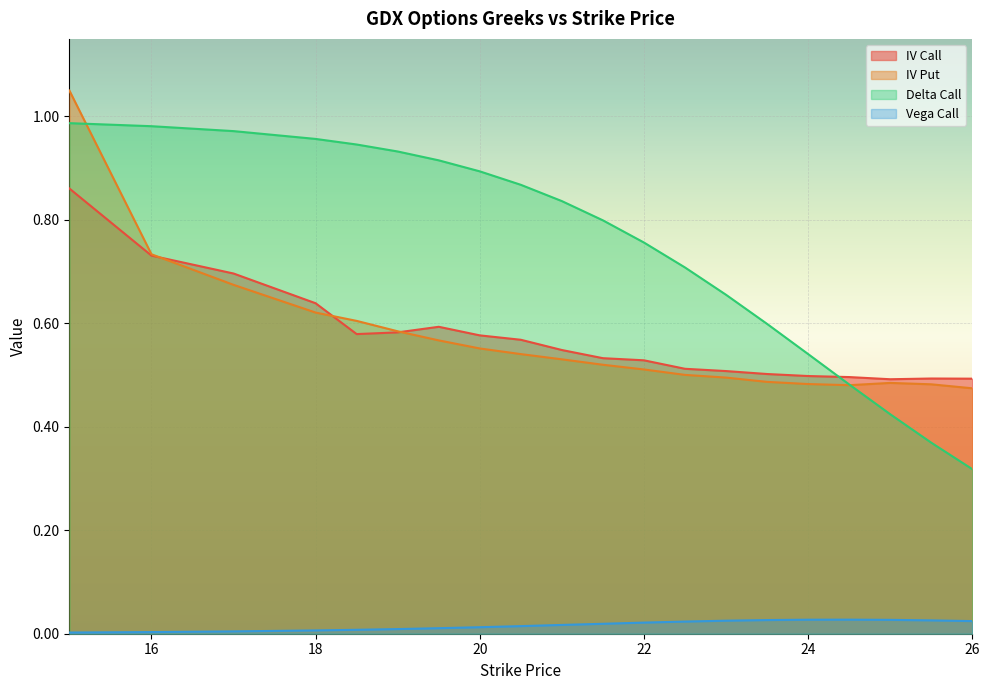

What is the difference between the highest and lowest values at 15?

1.0